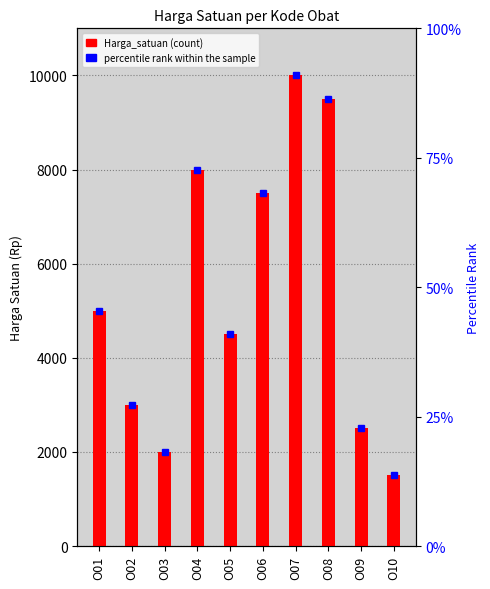

The chart shows a value of 4500 at O05. True or false?

True